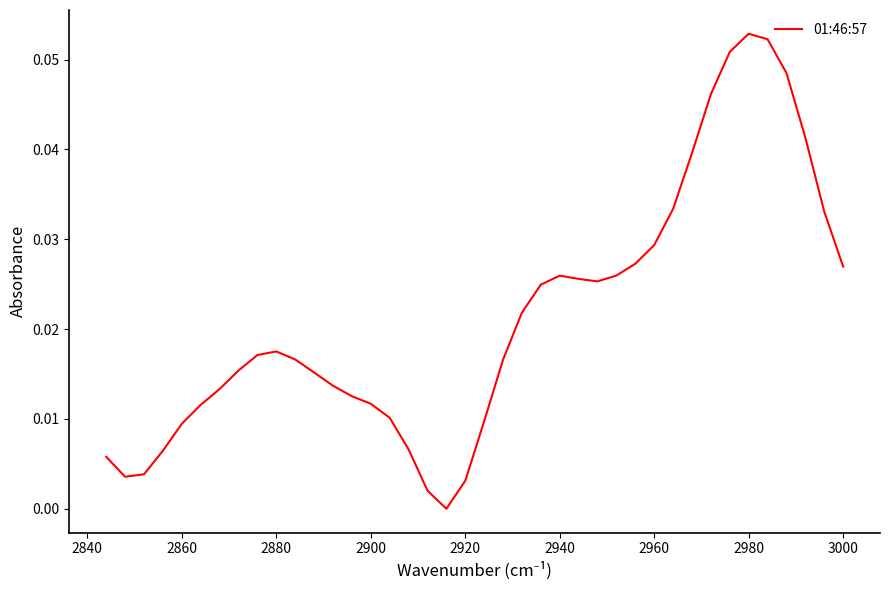

Is it true that the value at 19 is 0.0?

False